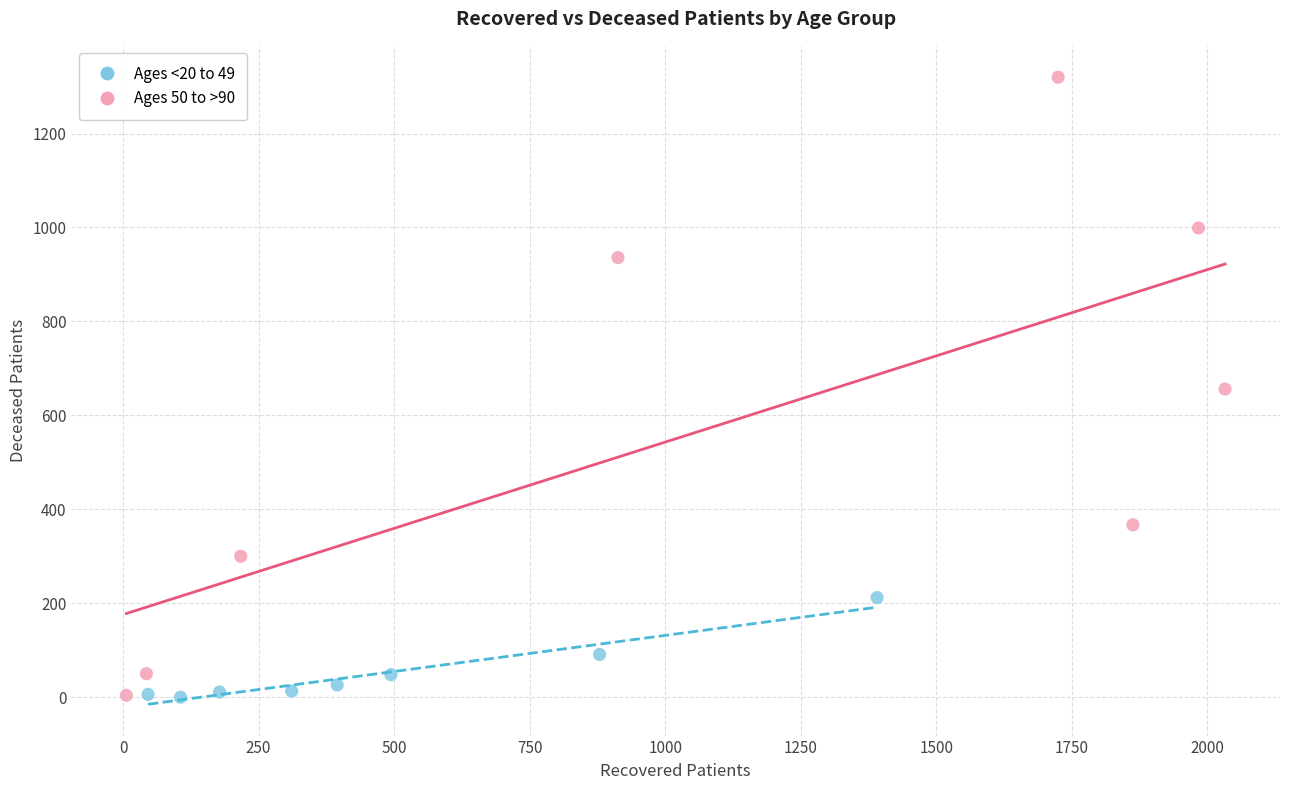

What are all the series names shown in the legend?

Ages <20 to 49, Ages 50 to >90